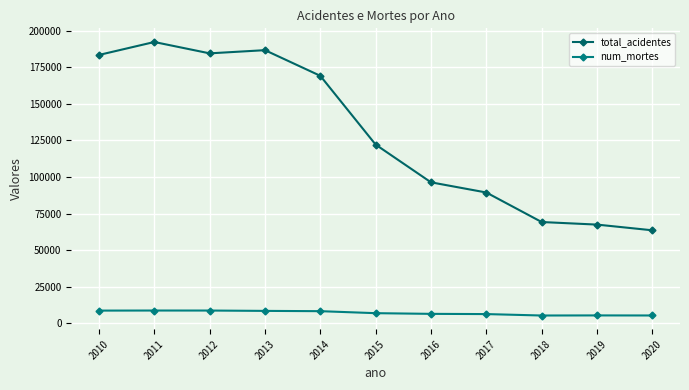

Does the chart display data point markers on the line(s)?

Yes